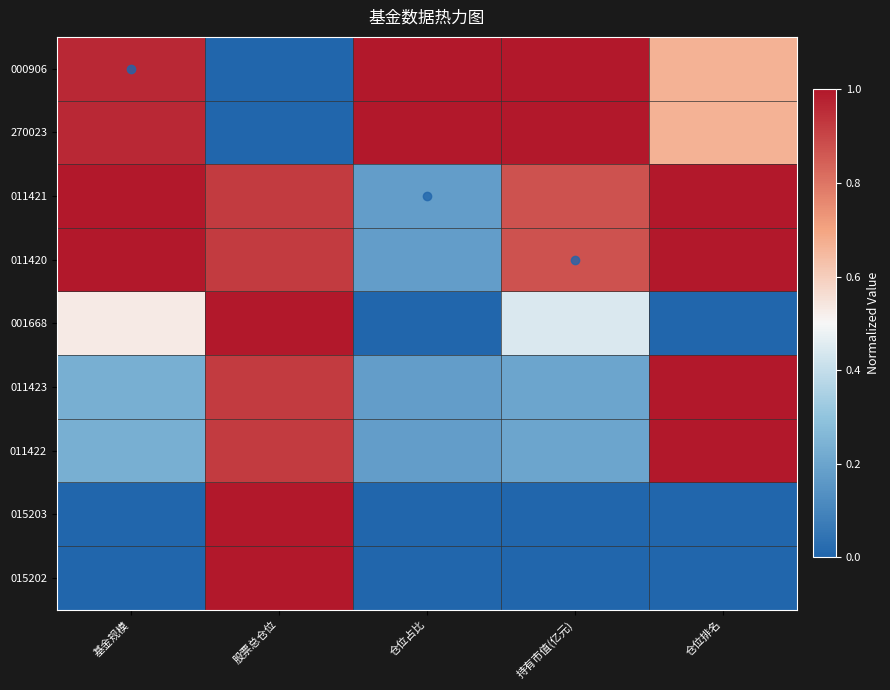

What is the greatest value displayed?

1.0